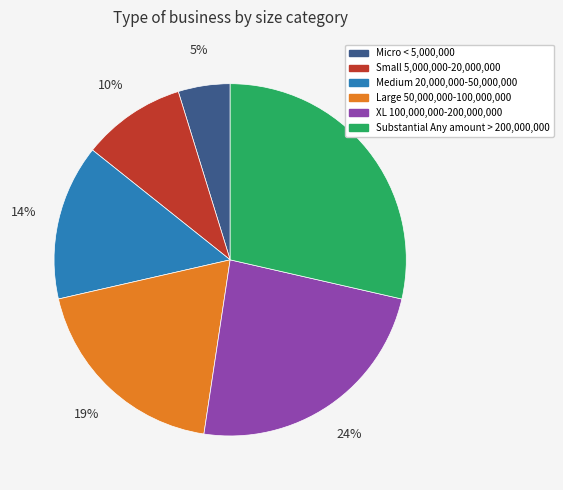

How many segments does this pie chart have?

6